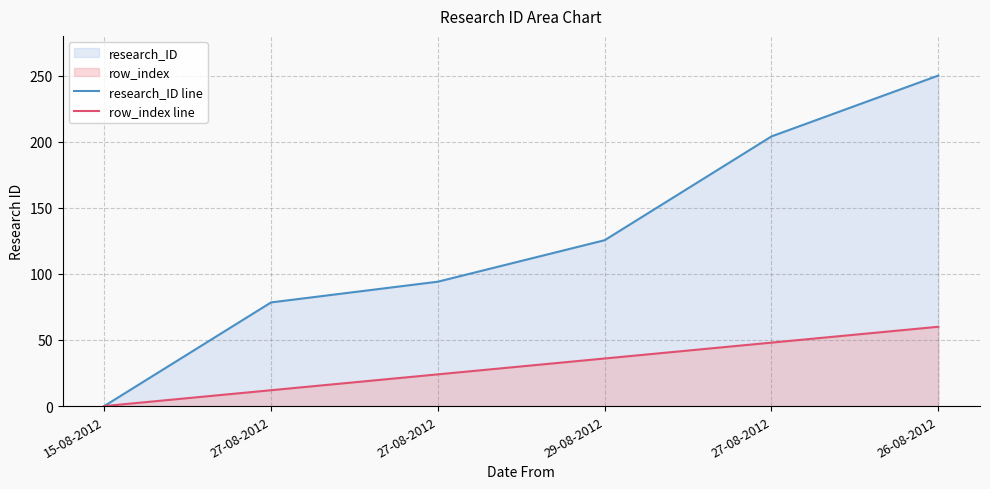

Reading right to left, transcribe all the data shown in this chart.

research_ID line: 26-08-2012=250.0	27-08-2012=204.0	29-08-2012=125.5	27-08-2012=94.1	27-08-2012=78.4	15-08-2012=0.0
row_index line: 26-08-2012=60.0	27-08-2012=48.0	29-08-2012=36.0	27-08-2012=24.0	27-08-2012=12.0	15-08-2012=0.0